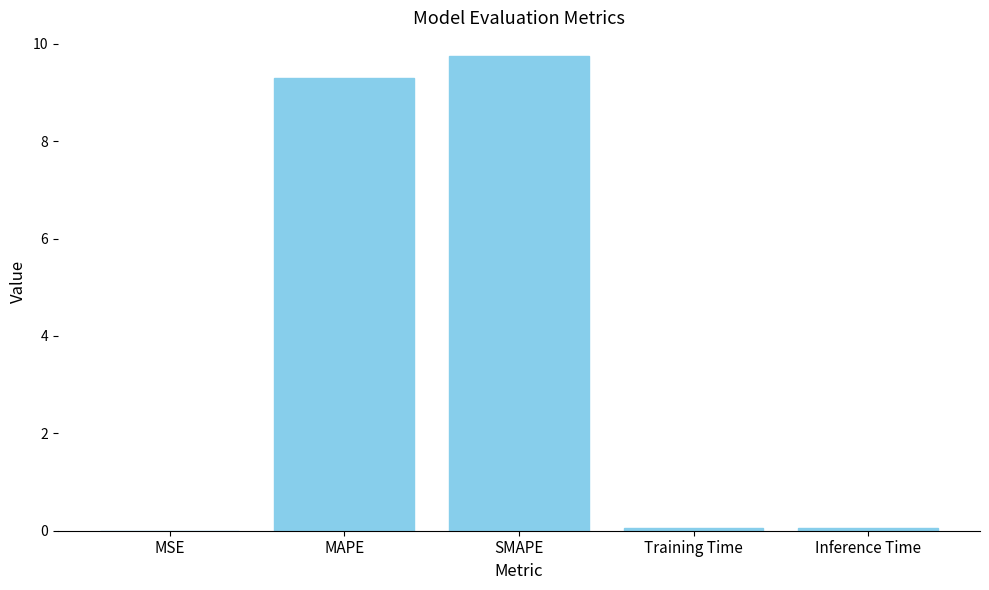

Is it true that the value at SMAPE is 3.8?

False